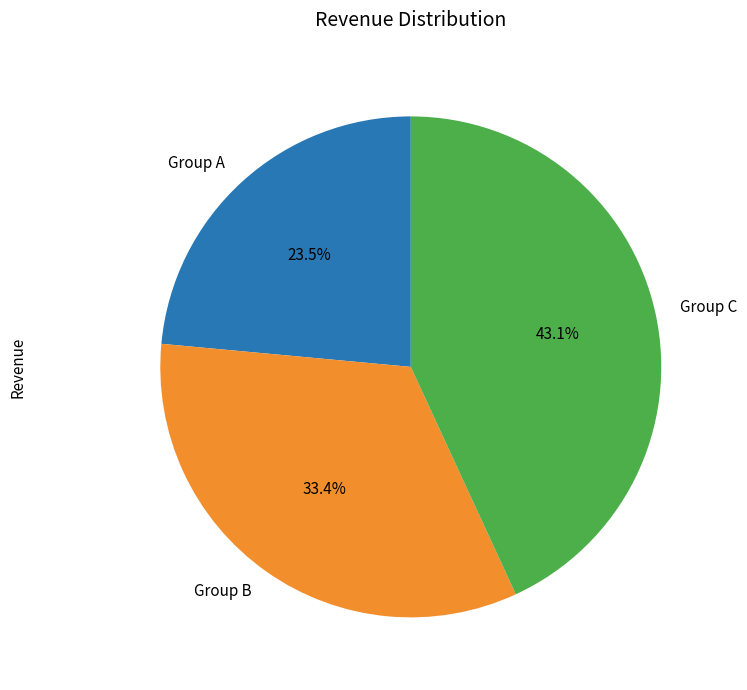

Combined, do Group B and Group A account for over 50%?

Yes